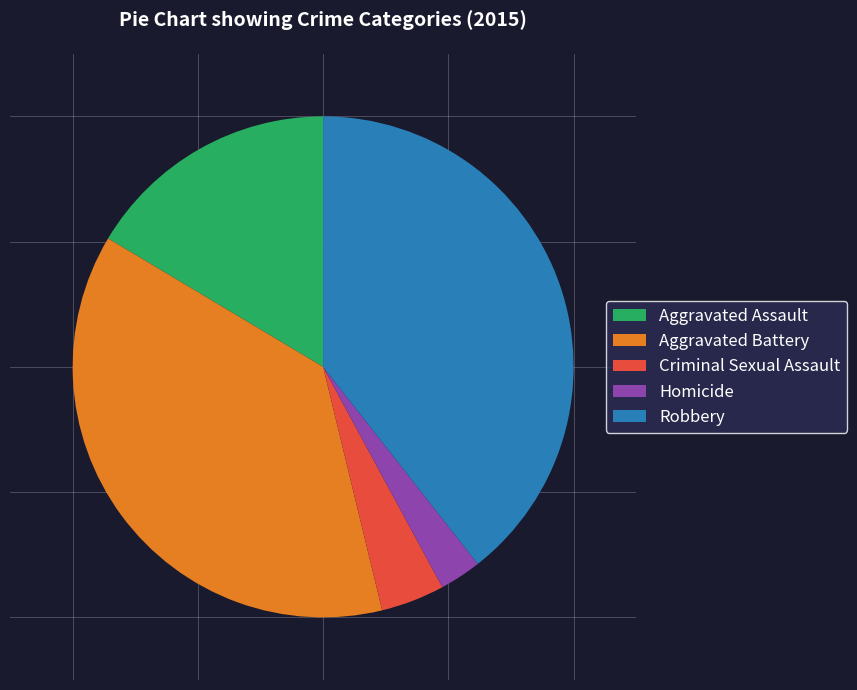

The Aggravated Assault slice represents 16% of the pie. True or false?

True